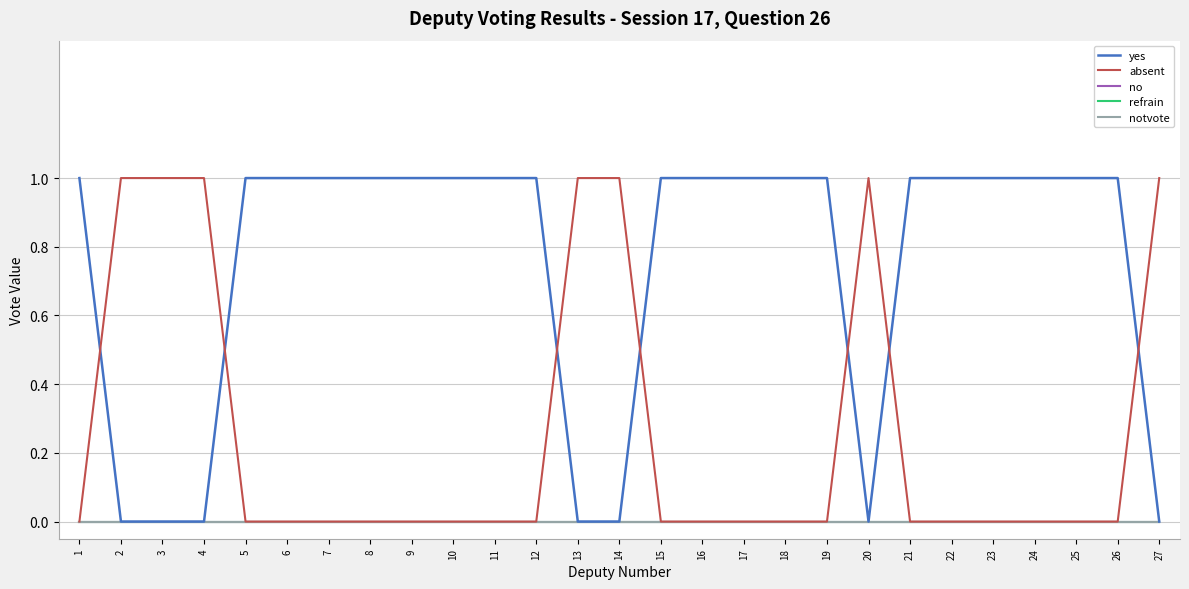

Is this an area chart (filled region under the line)?

No